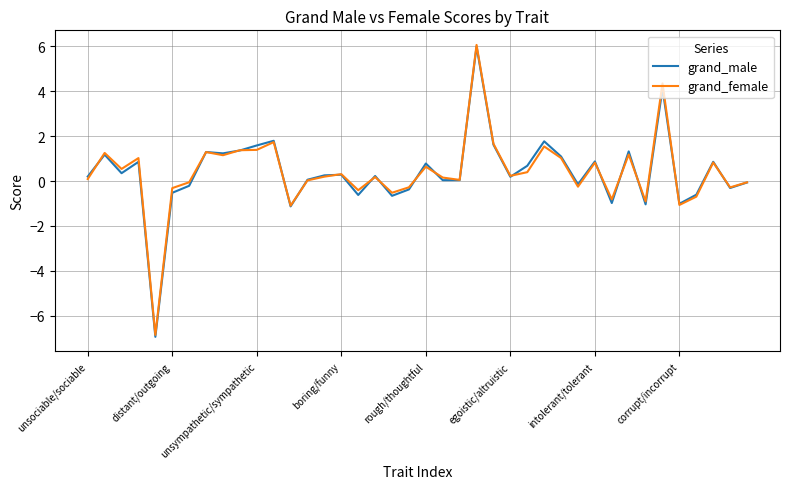

What is the difference between the maximum and minimum values in the grand_male series?

12.9